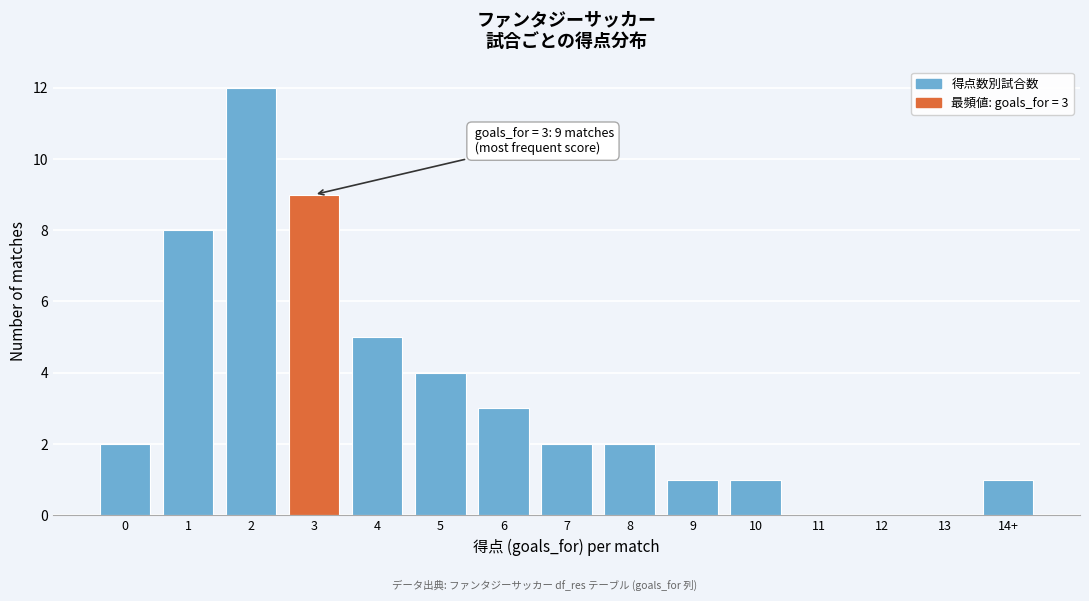

Reading right to left, what are all the values shown in this chart?

14+=1	13=0	12=0	11=0	10=1	9=1	8=2	7=2	6=3	5=4	4=5	3=9	2=12	1=8	0=2